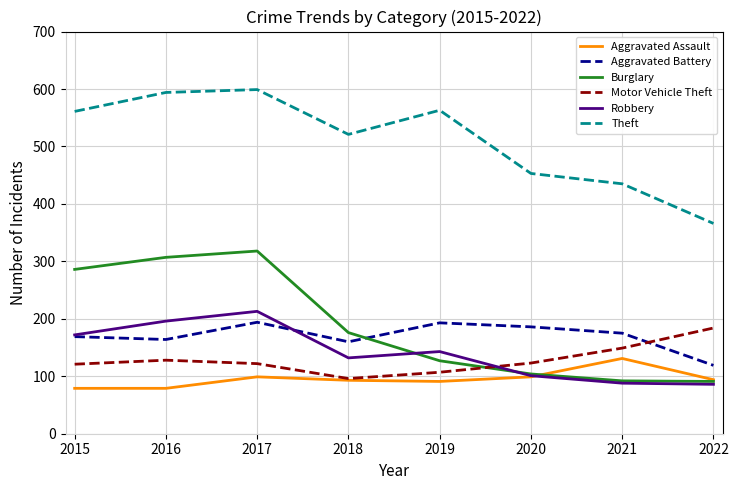

How many lines are shown in the chart?

6